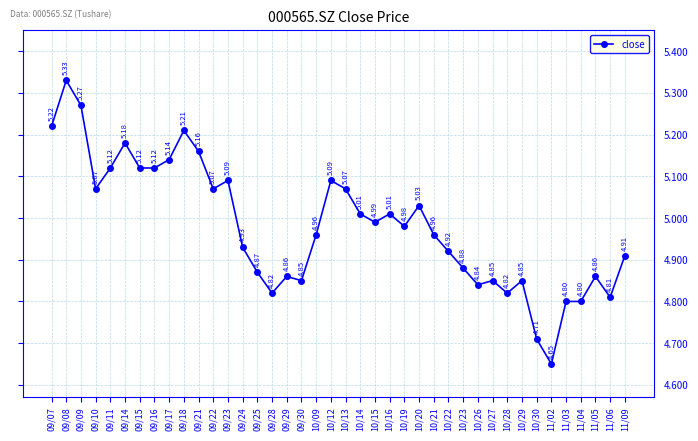

What position from the right is 10/15?

18